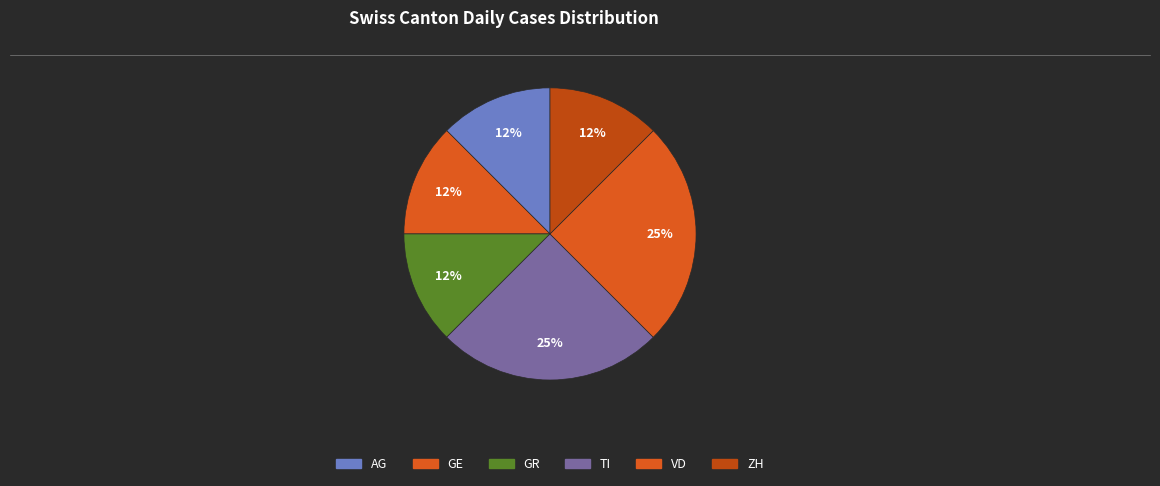

How many segments does this pie chart have?

6